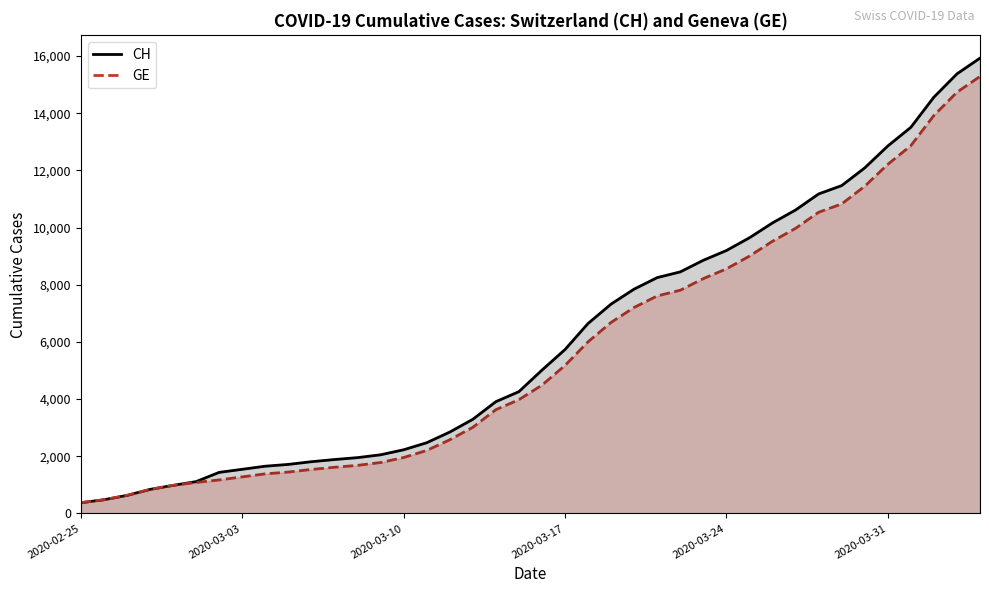

How many data points in CH are above 5012?

19